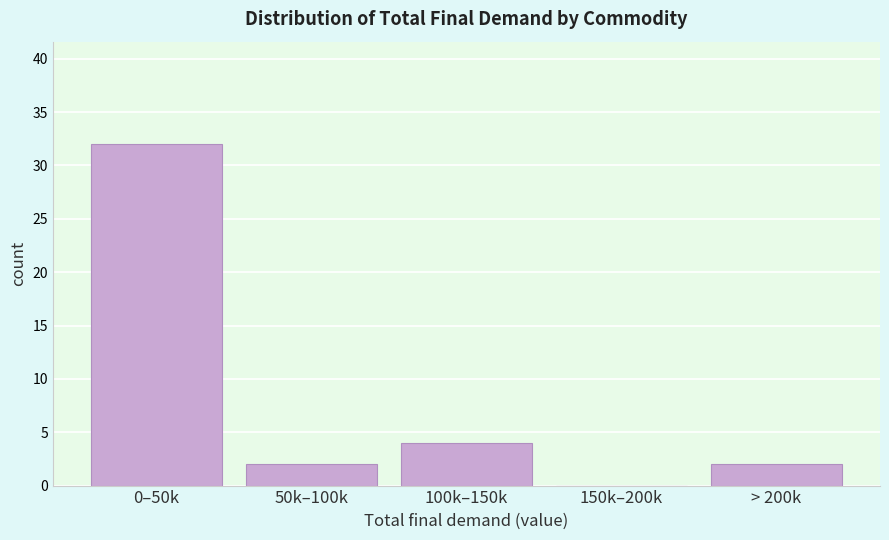

Reading right to left, transcribe all the data shown in this chart.

> 200k=2	150k–200k=0	100k–150k=4	50k–100k=2	0–50k=32